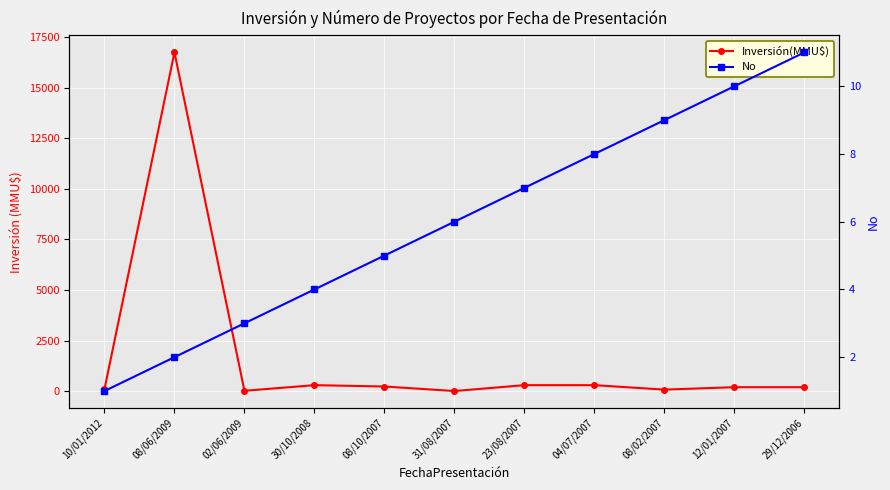

Is the value of Inversión(MMU$) at 08/02/2007 greater than the value of No at 30/10/2008?

Yes